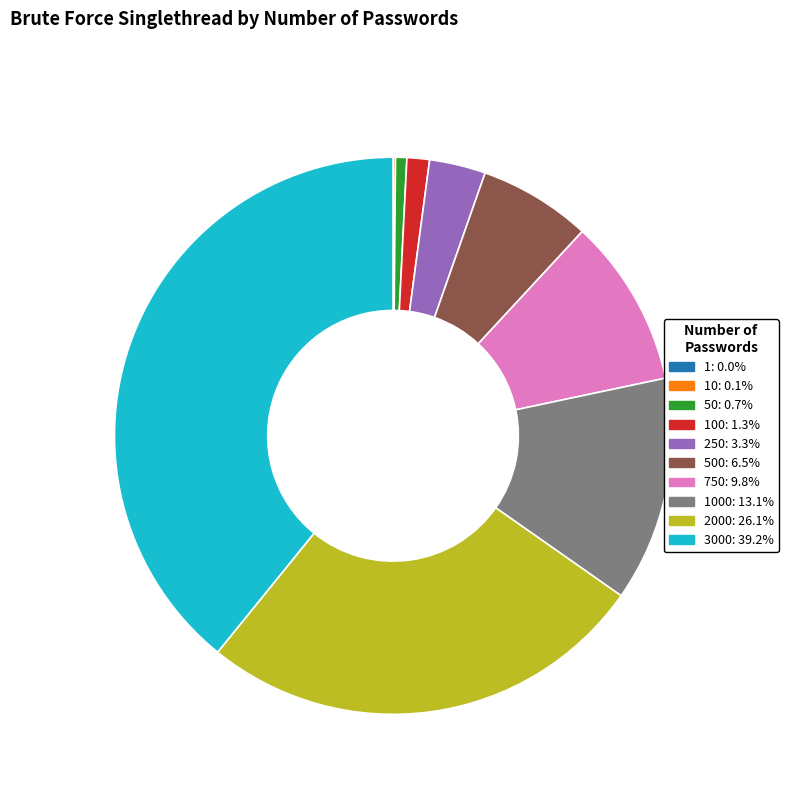

Is the sum of 3000: 39.2% and 500: 6.5% greater than half?

No